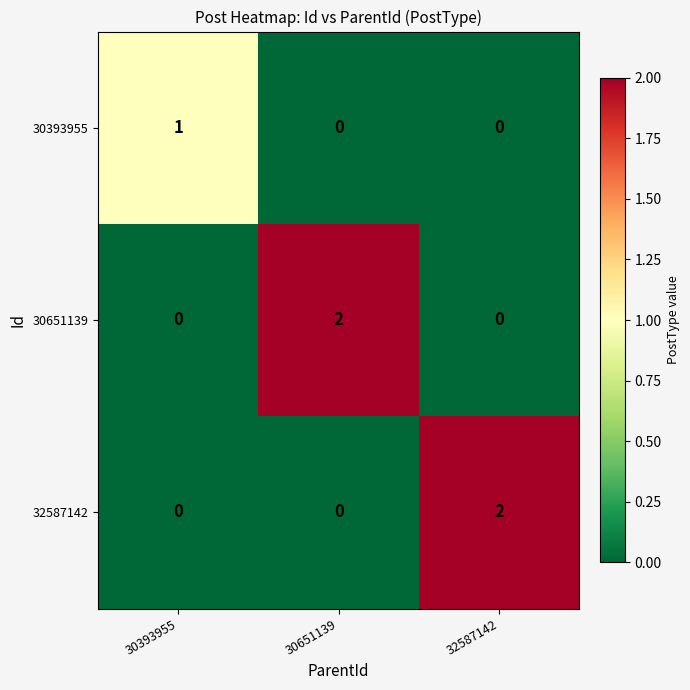

Count the number of data series in this chart.

3